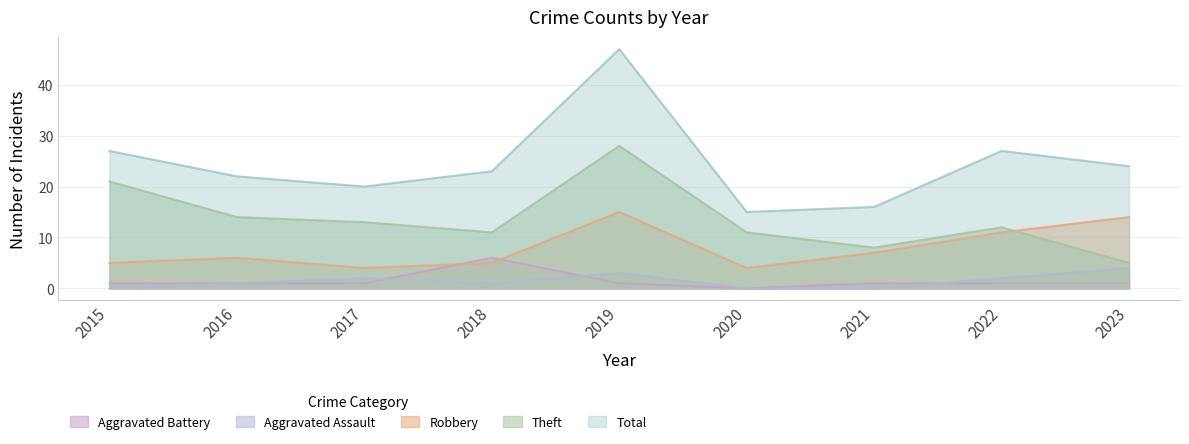

At which label does Aggravated Assault reach its minimum?

2015